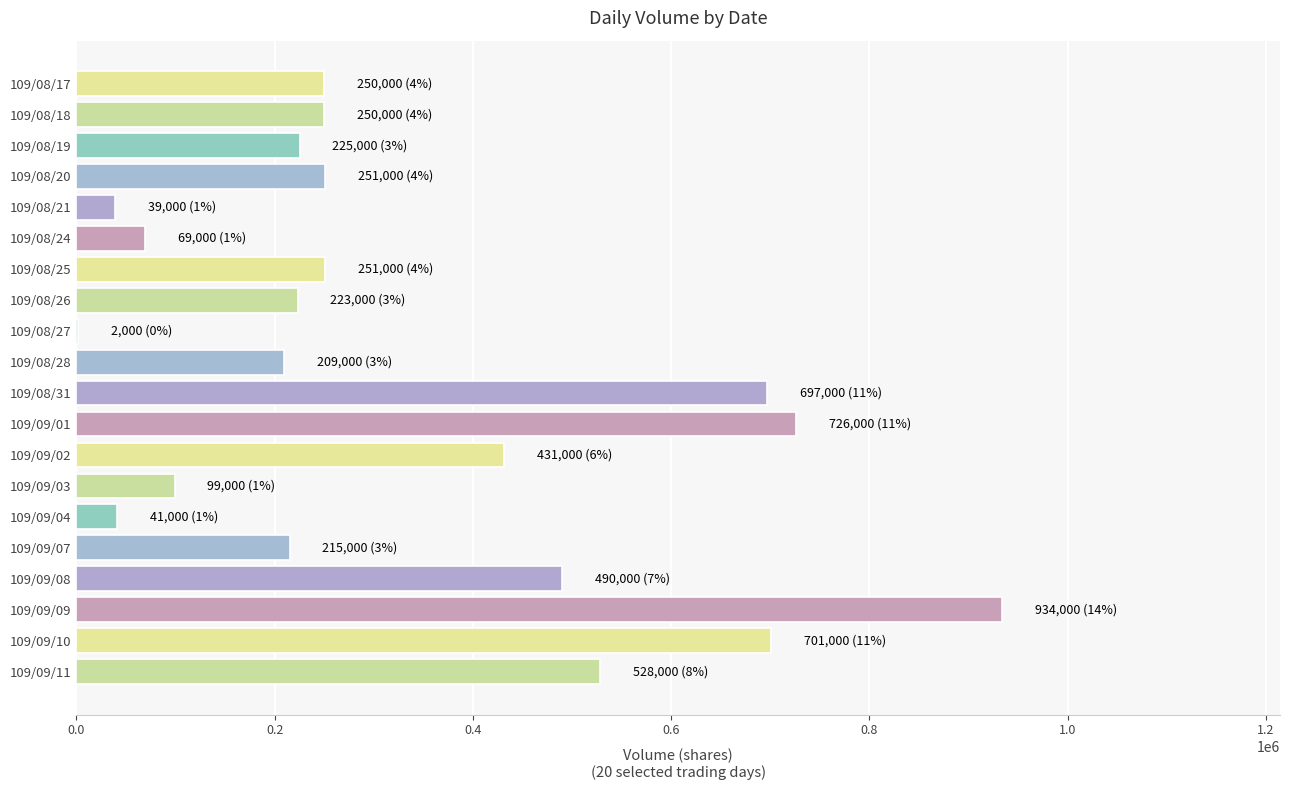

Are the bars horizontal?

Yes